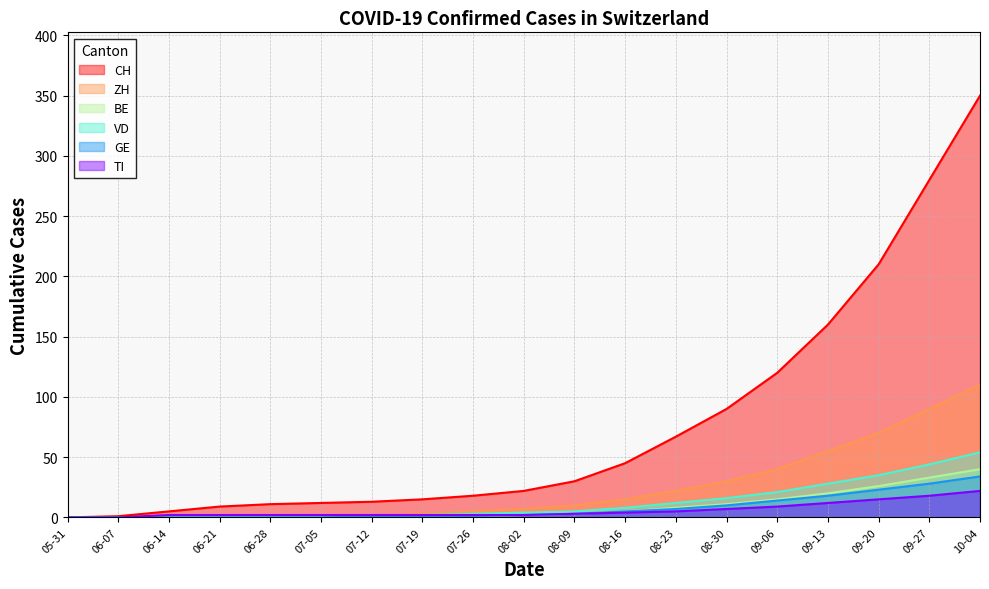

Which has a higher value, 07-12 or 05-31?

07-12